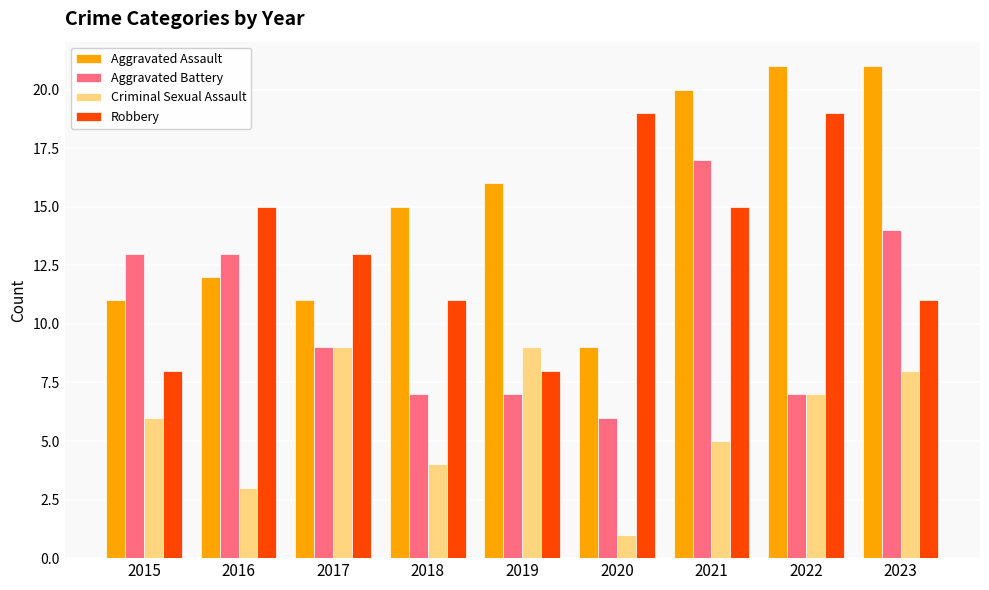

What is the maximum value for Aggravated Assault?

21